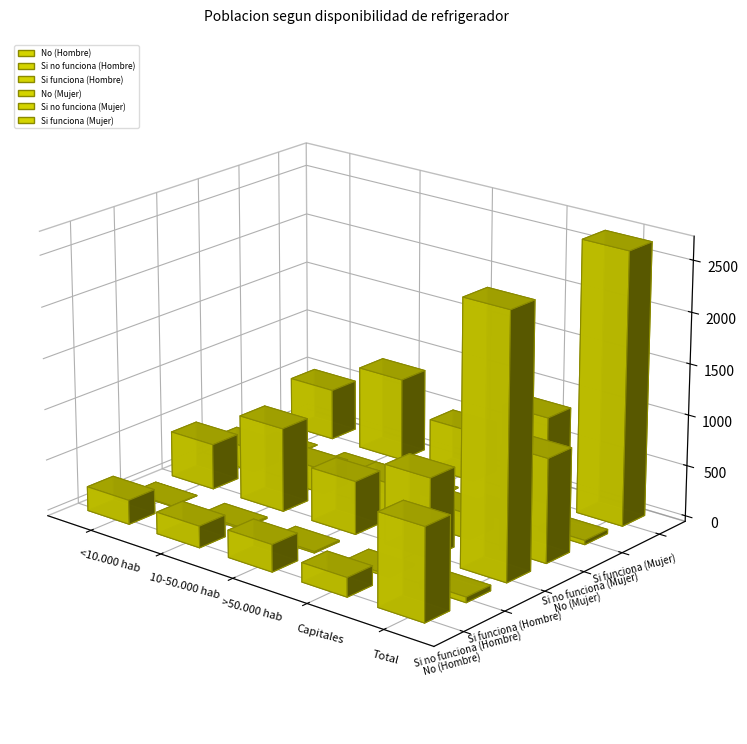

What position from the left is >50.000 hab?

3